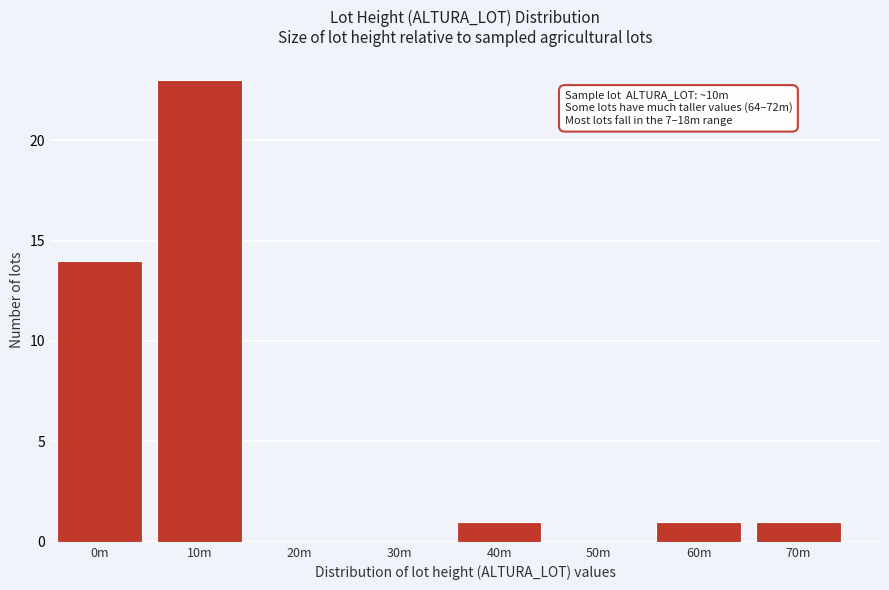

Reading left to right, what are all the values shown in this chart?

0m=14	10m=23	20m=0	30m=0	40m=1	50m=0	60m=1	70m=1